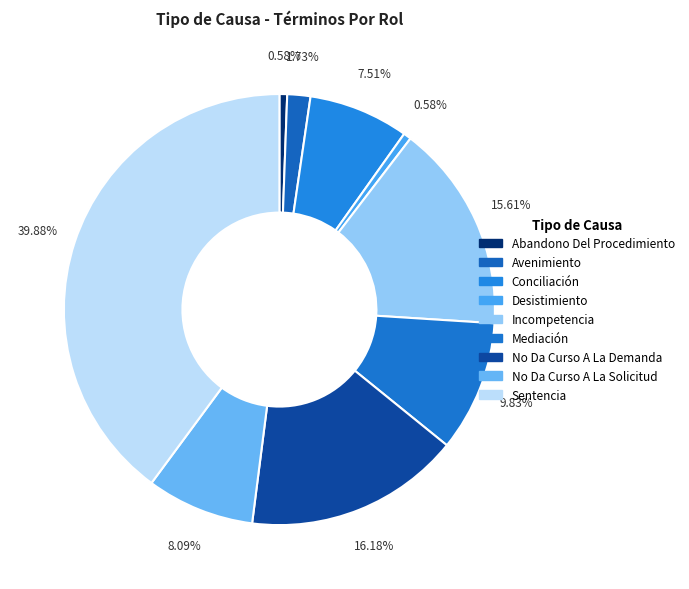

What percentage is the Incompetencia slice, to the nearest percent?

16%